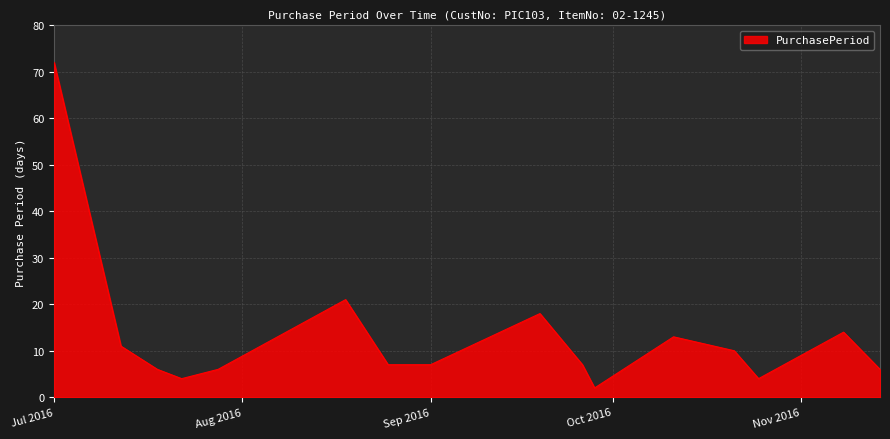

What is the maximum value shown in the chart?

72